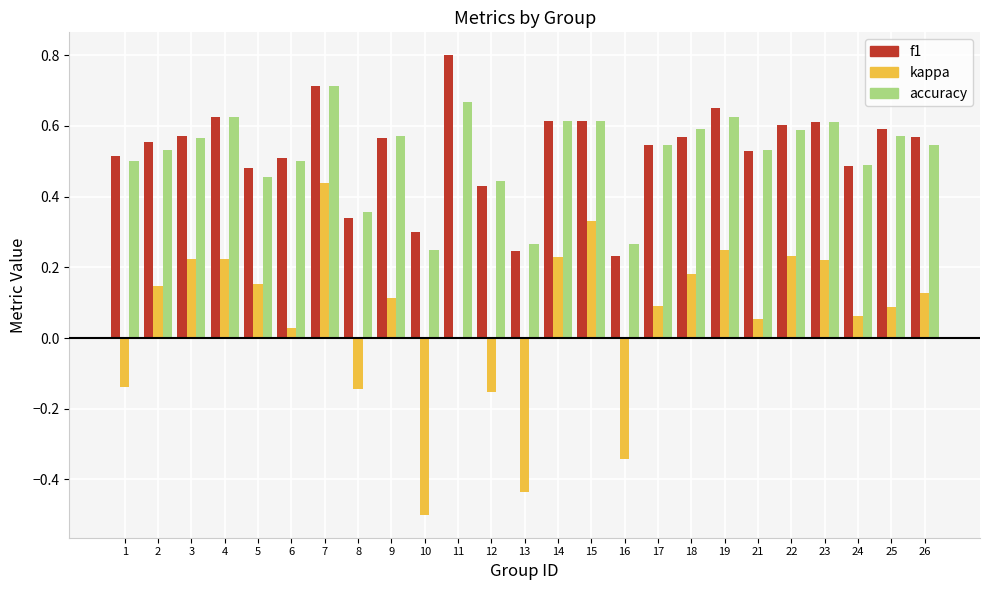

What is the sum of all accuracy values?

13.0